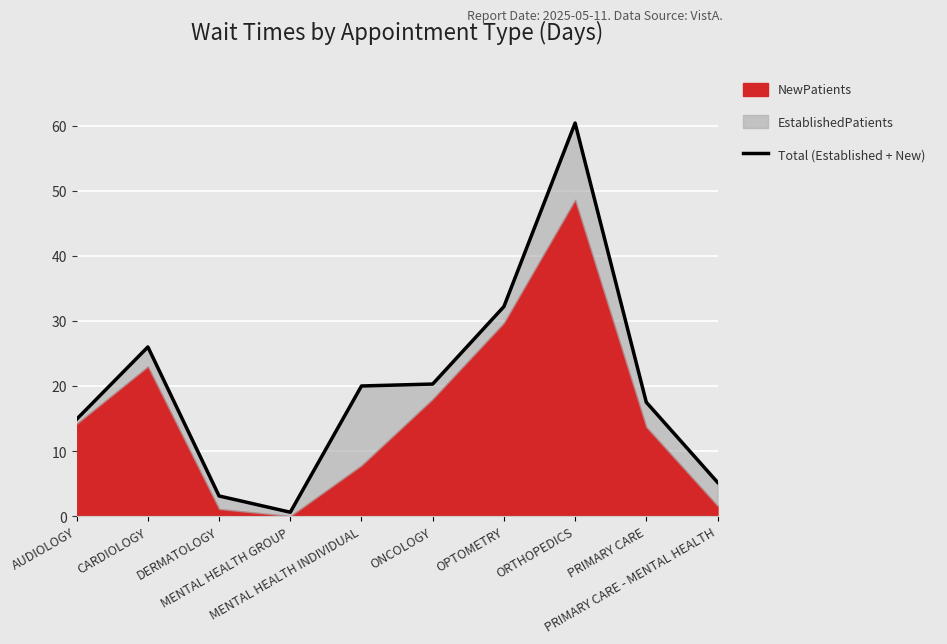

What is the label of the 9th point from the left?

PRIMARY CARE